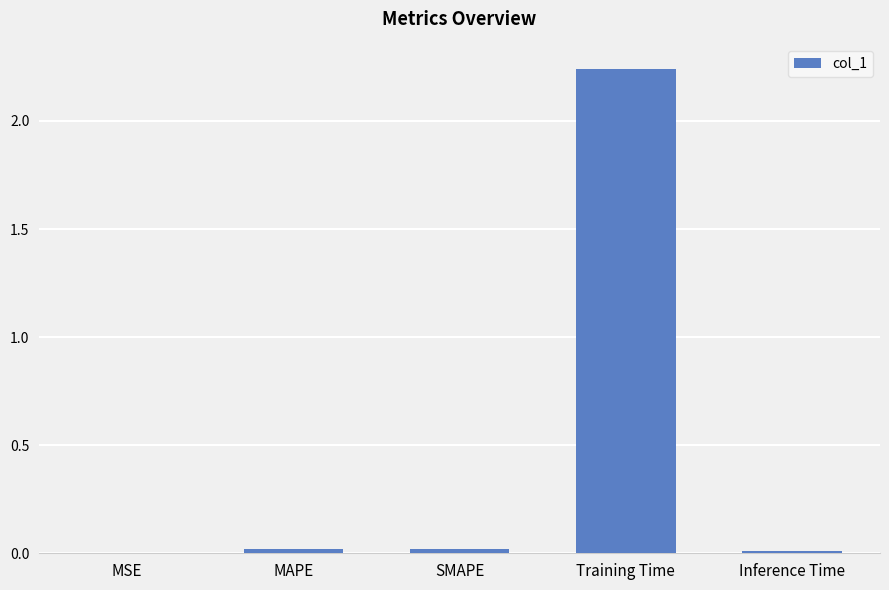

Which category has the highest value across all series?

Training Time